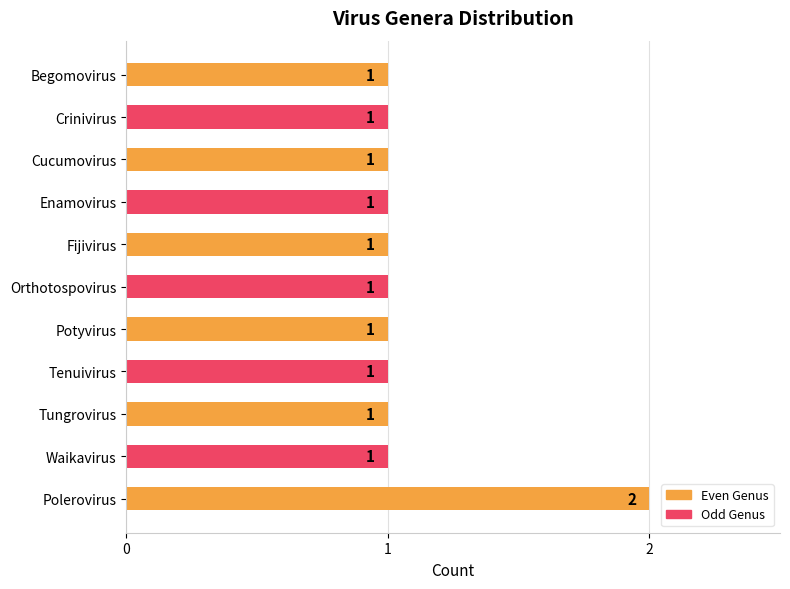

What is the difference between the maximum and minimum values?

1